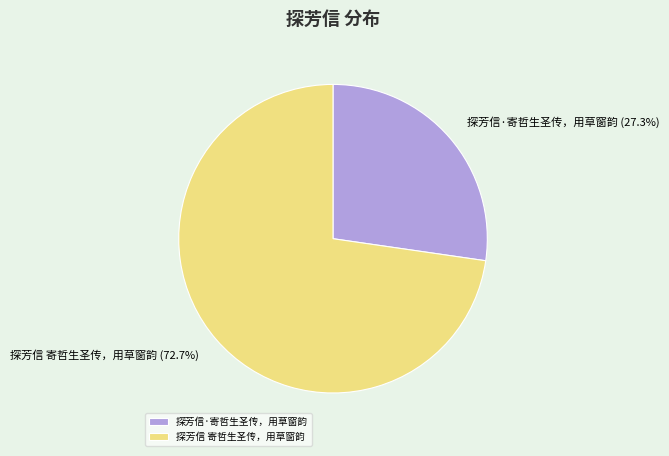

Which slice is the largest?

探芳信 寄哲生圣传，用草窗韵